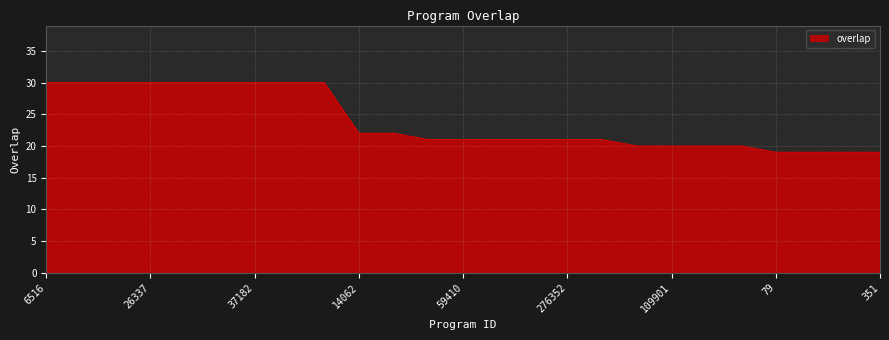

What is the greatest value displayed?

30